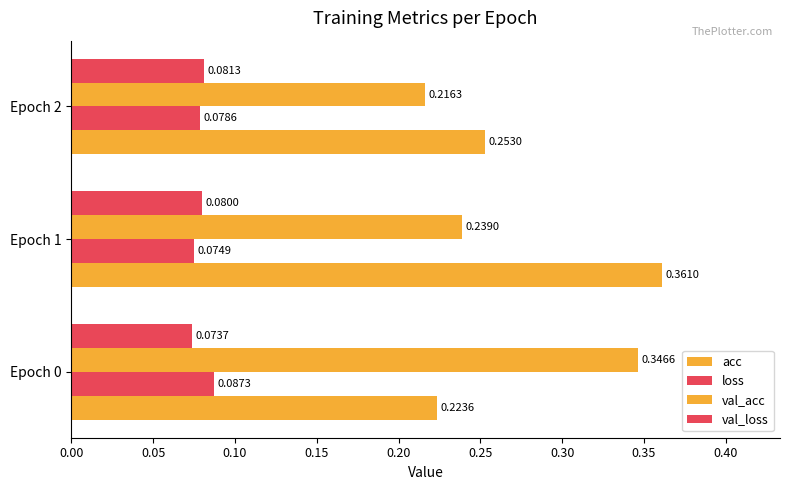

Reading right to left, what are all the values shown in this chart?

acc: 0.3	0.4	0.2
loss: 0.1	0.1	0.1
val_acc: 0.2	0.2	0.3
val_loss: 0.1	0.1	0.1